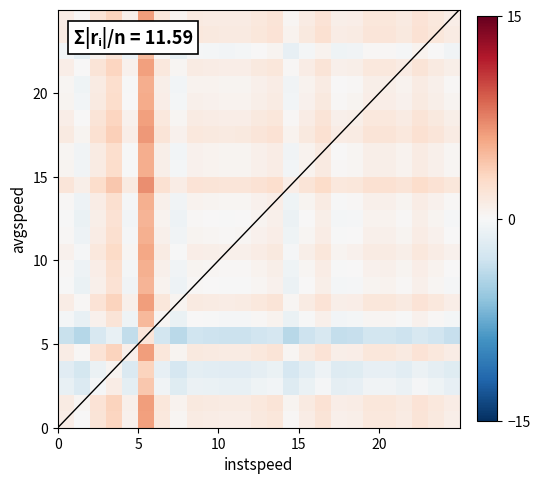

What is the sum of the values at 18.0 and 9.0?

2.1